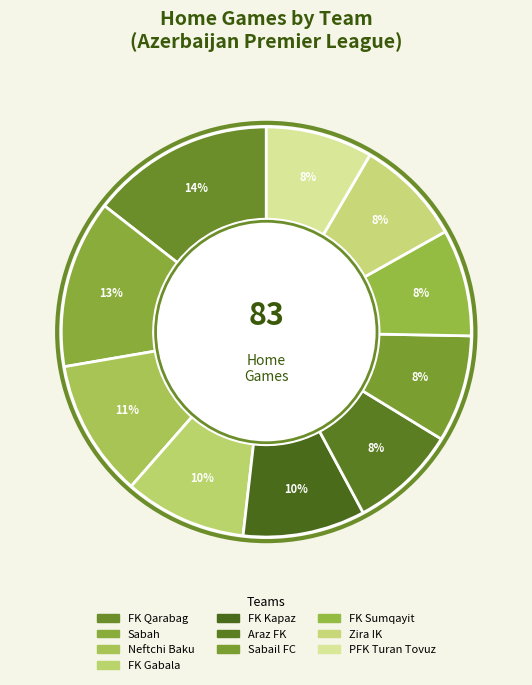

How many segments does this pie chart have?

10